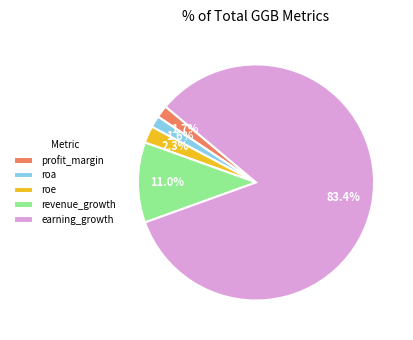

How many segments does this pie chart have?

5